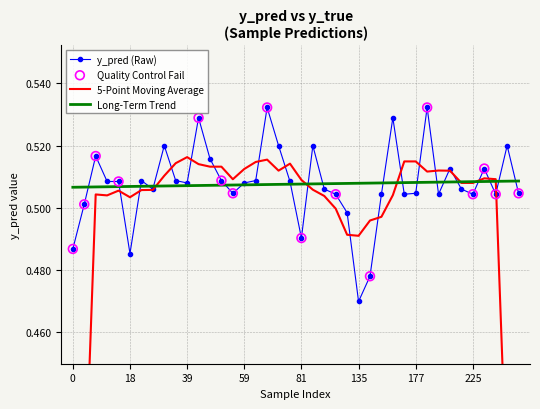

Which has a higher value, 43 or 240?

43